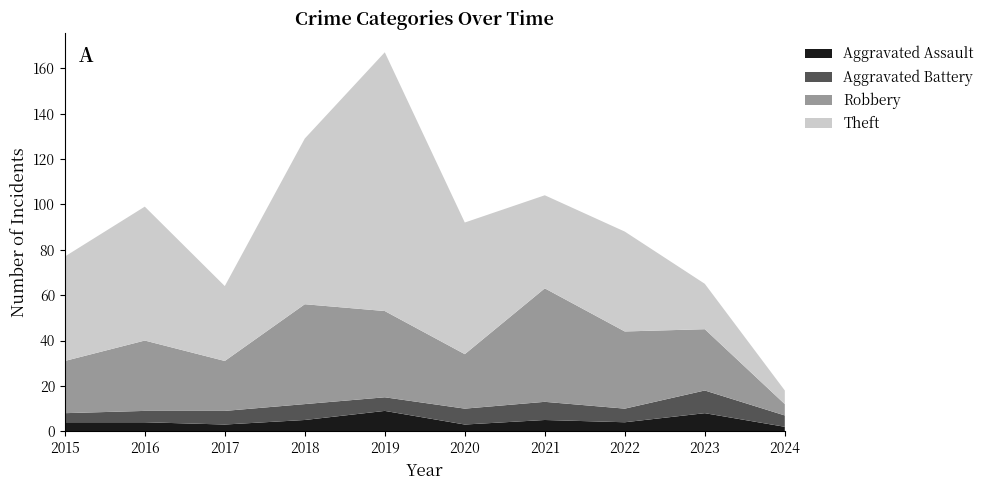

Reading right to left, extract all data points from this chart.

Aggravated Assault: 2024=2	2023=8	2022=4	2021=5	2020=3	2019=9	2018=5	2017=3	2016=4	2015=4
Aggravated Battery: 2024=5	2023=10	2022=6	2021=8	2020=7	2019=6	2018=7	2017=6	2016=5	2015=4
Robbery: 2024=5	2023=27	2022=34	2021=50	2020=24	2019=38	2018=44	2017=22	2016=31	2015=23
Theft: 2024=6	2023=20	2022=44	2021=41	2020=58	2019=114	2018=73	2017=33	2016=59	2015=46